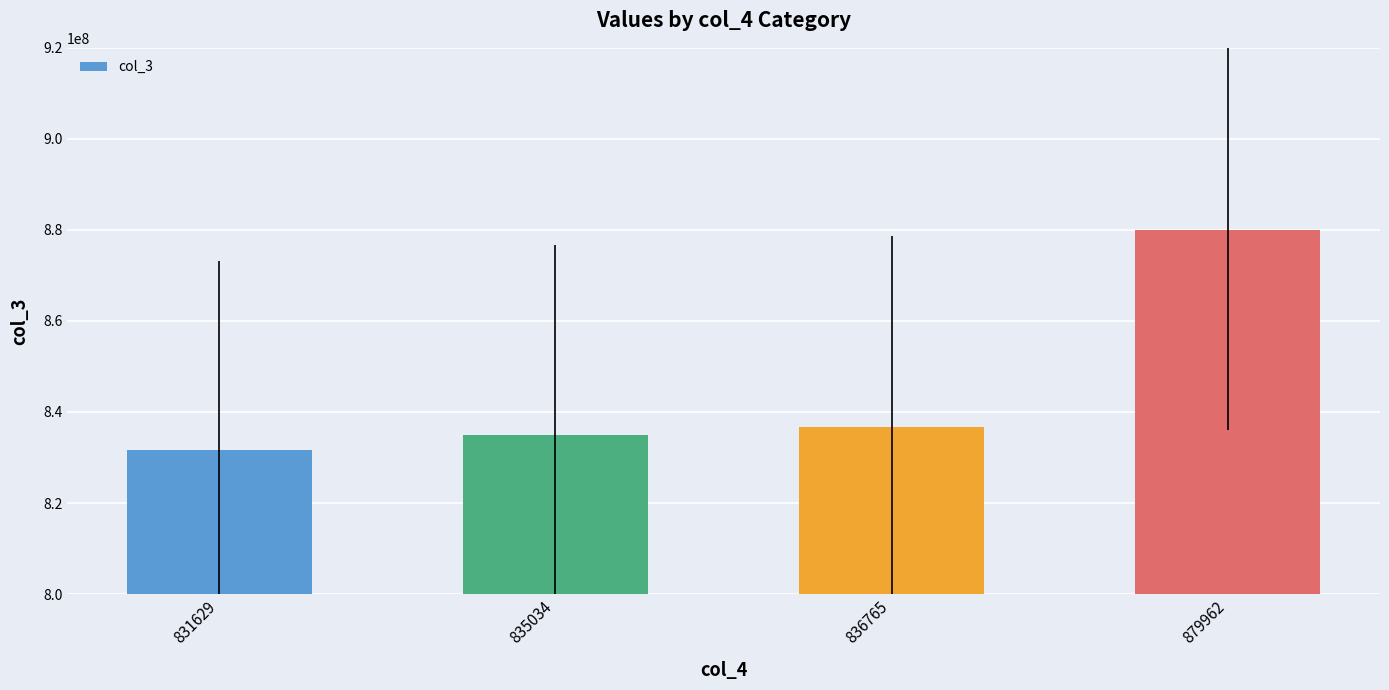

What is the sum of the values at 831629 and 835034?

1666664117